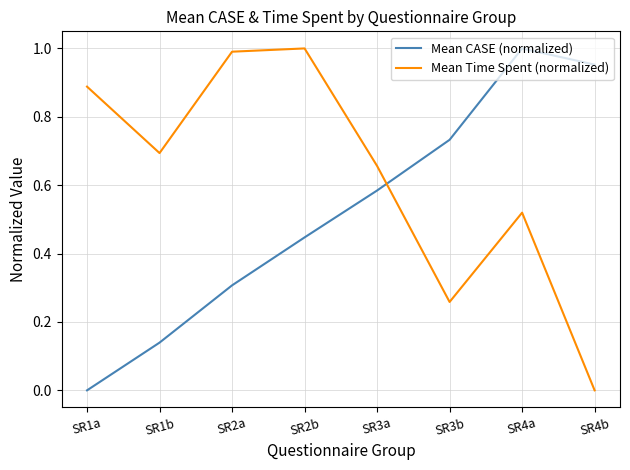

What is the total value across all series at SR2b?

1.4